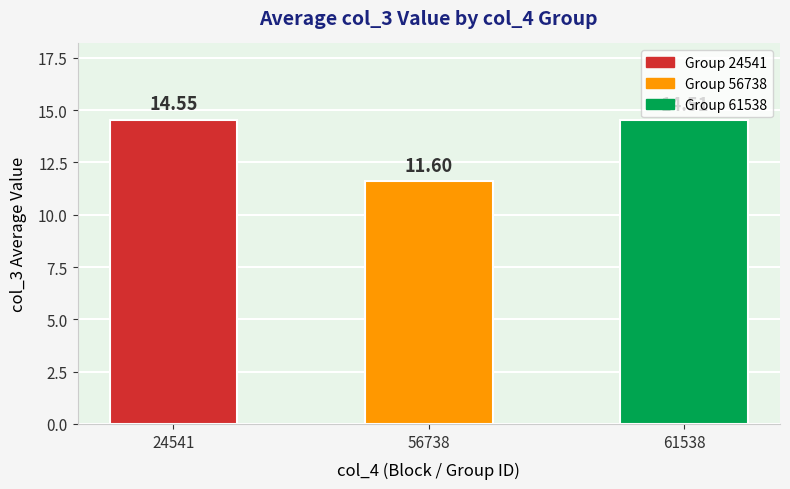

What is the smallest value displayed?

11.6